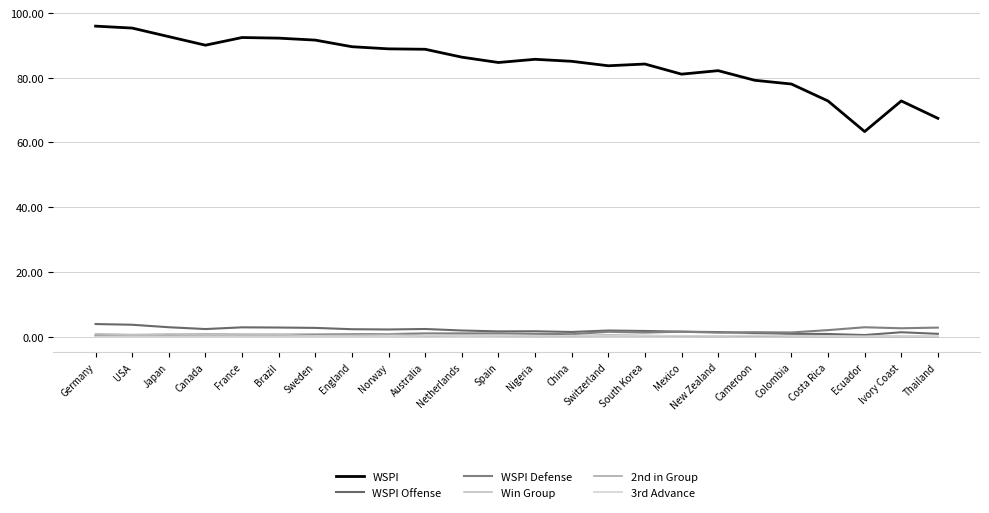

Does the chart have visible grid lines?

Yes